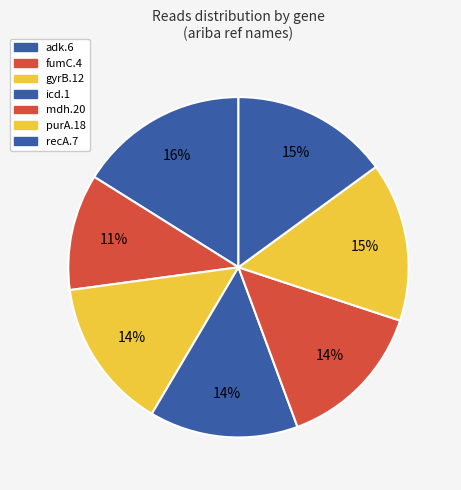

Combined, do gyrB.12 and icd.1 account for over 50%?

No